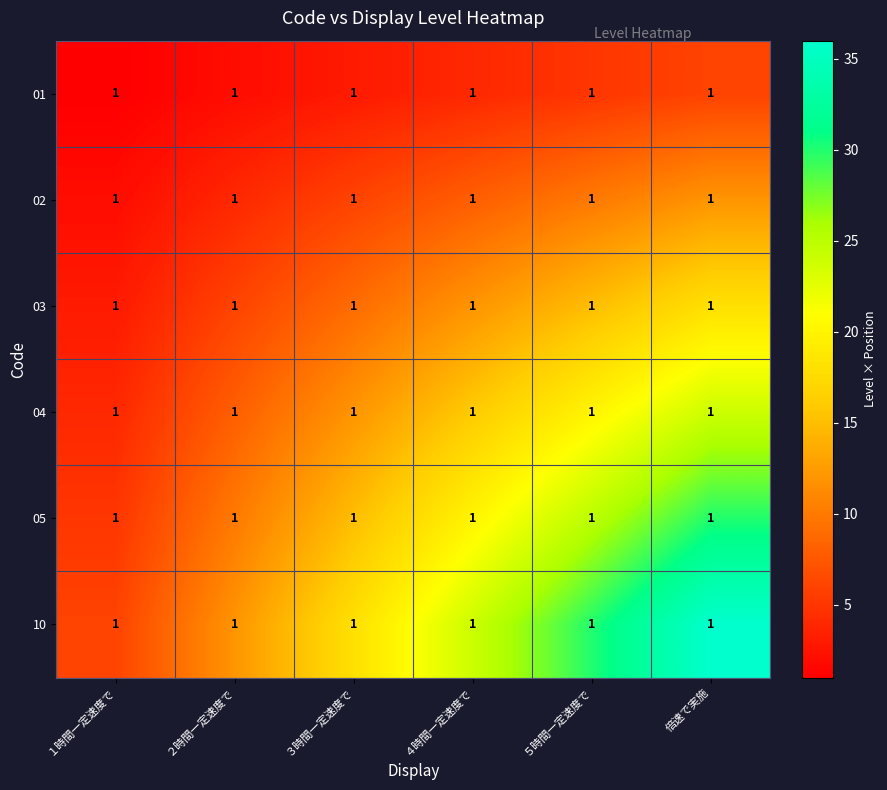

Is the value of 02 at 倍速で実施 greater than the value of 10 at 倍速で実施?

No